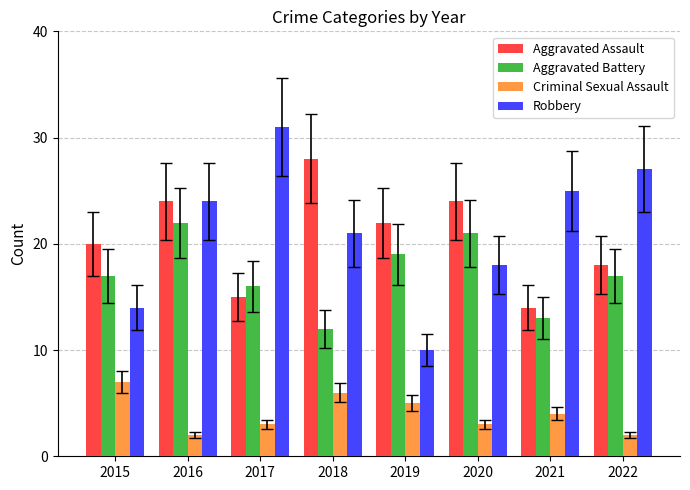

Which series has the largest range (max minus min)?

Robbery